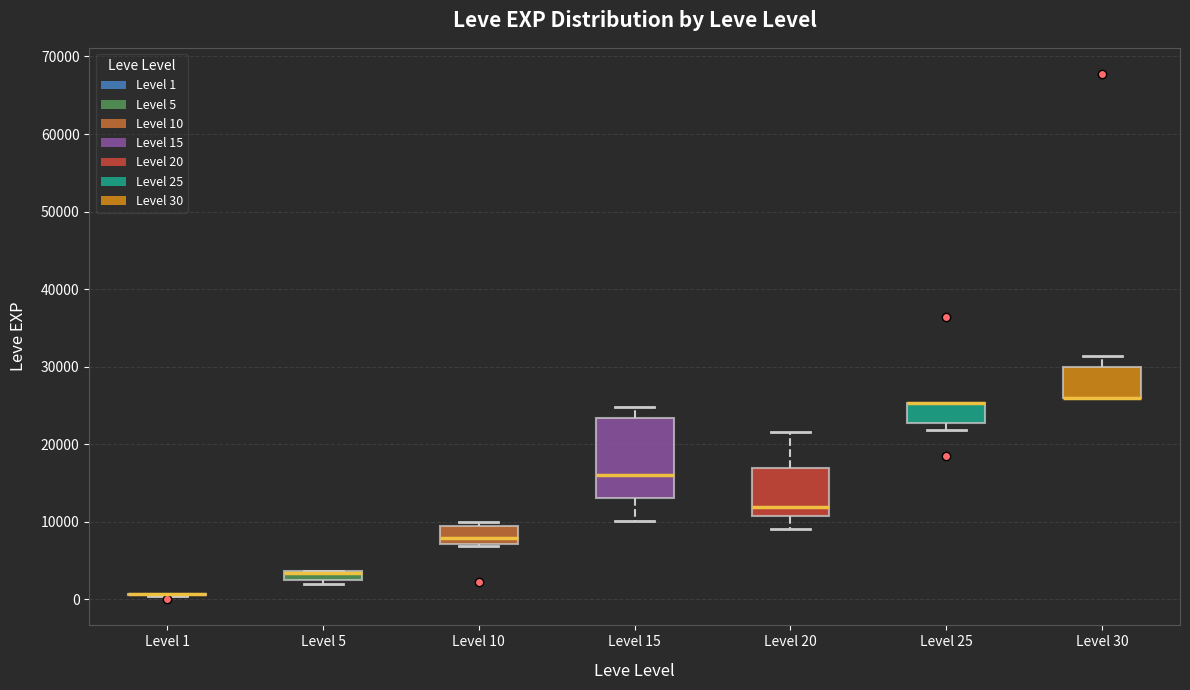

Which box is the tallest, from its lower edge to its upper edge?

Level 15